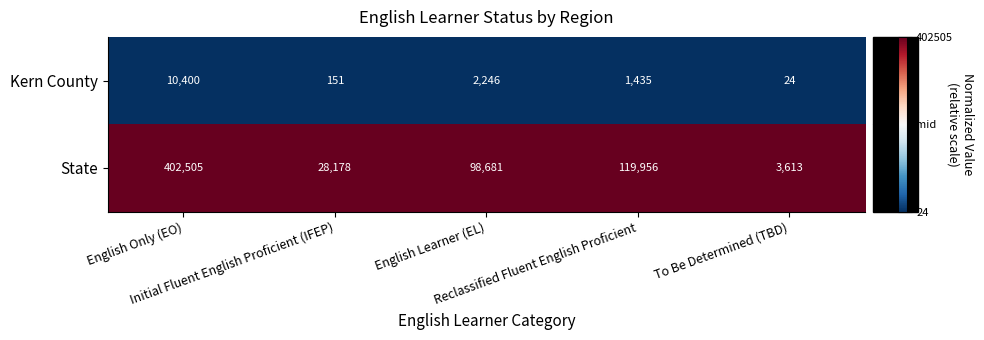

Which series has the largest total across all categories?

State